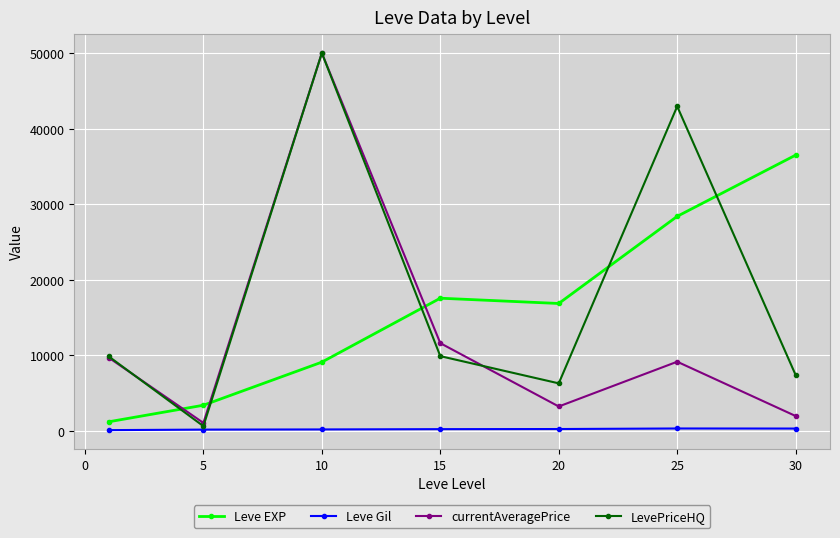

What is the highest value of the LevePriceHQ series?

50000.0